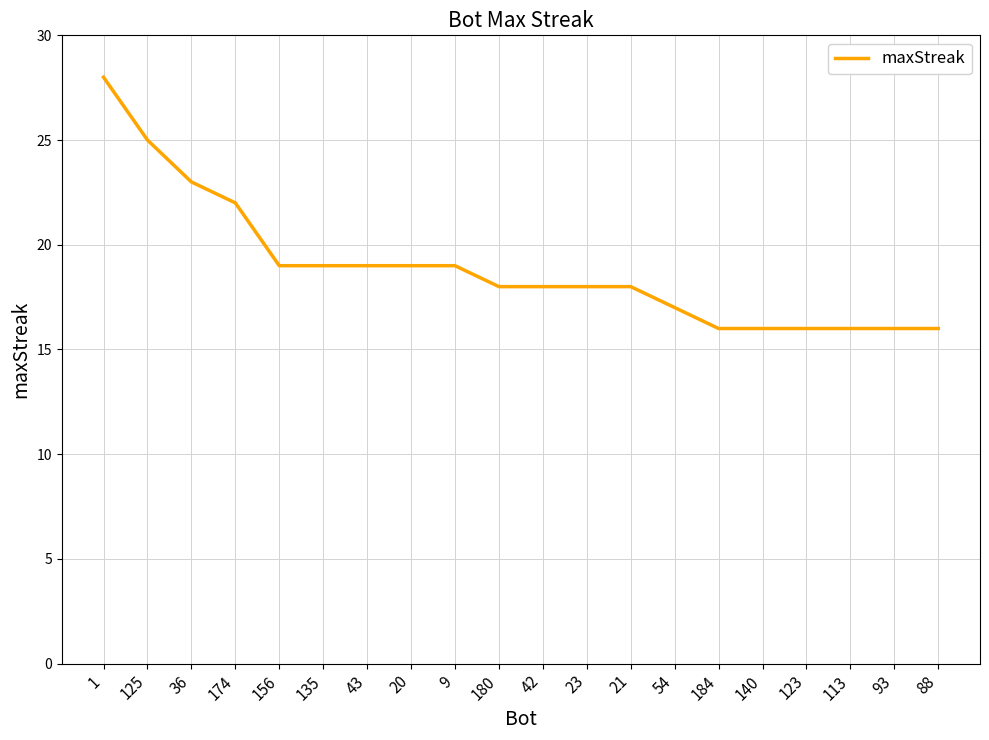

How many categories are shown in the chart?

20